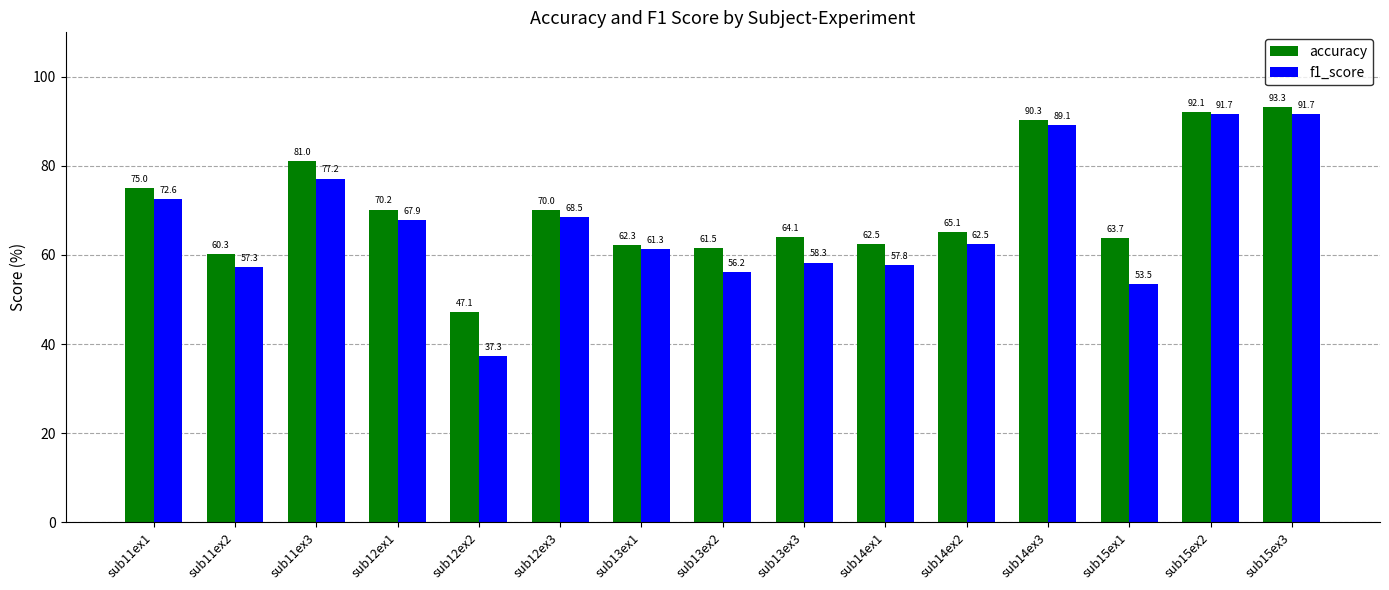

Where does the accuracy series first go above 65?

sub11ex1